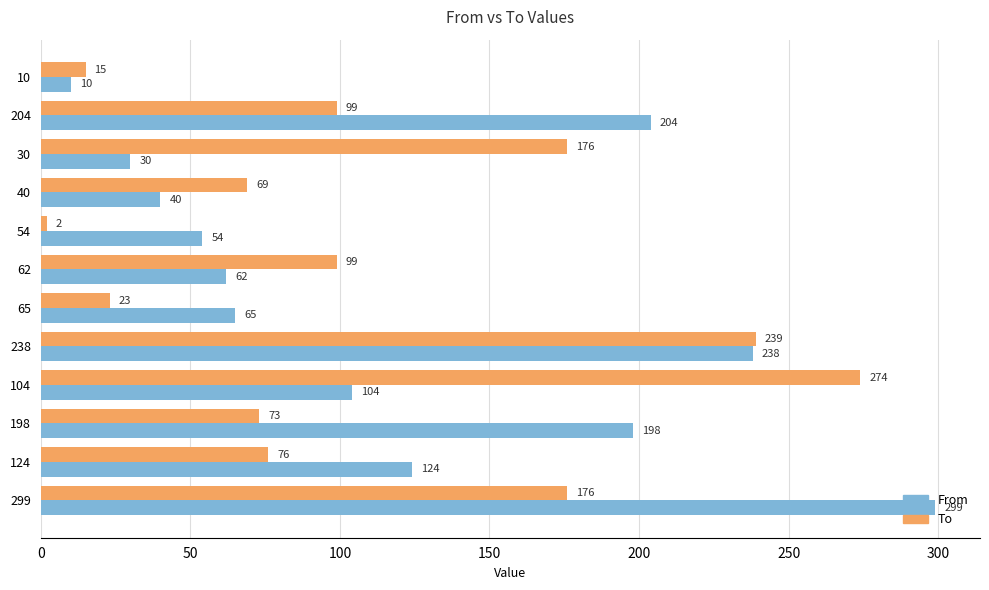

Is it true that From equals 124 at 124?

True